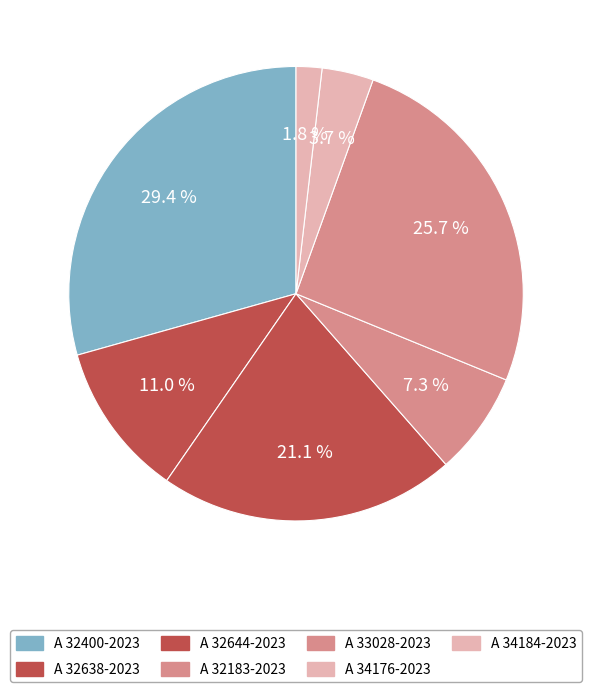

Which slice is the largest?

A 32400-2023